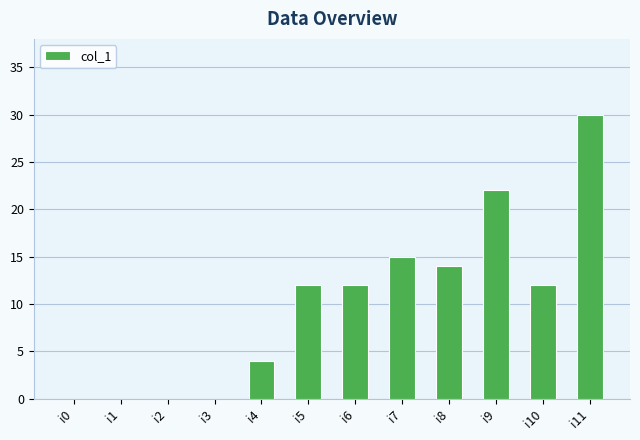

What is the approximate value at i4, to the nearest 5?

5